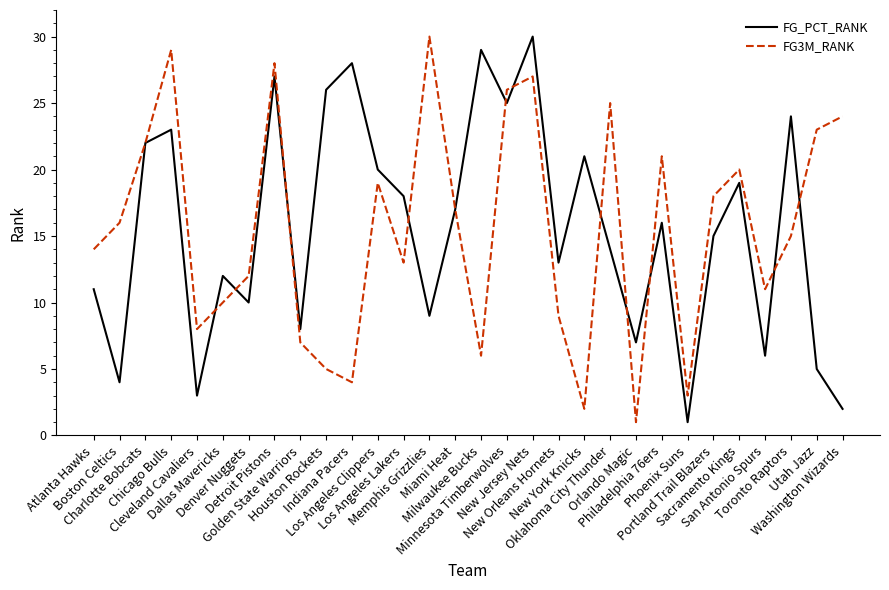

Reading left to right, transcribe all the data shown in this chart.

FG_PCT_RANK: 11	4	22	23	3	12	10	27	8	26	28	20	18	9	17	29	25	30	13	21	14	7	16	1	15	19	6	24	5	2
FG3M_RANK: 14	16	22	29	8	10	12	28	7	5	4	19	13	30	17	6	26	27	9	2	25	1	21	3	18	20	11	15	23	24